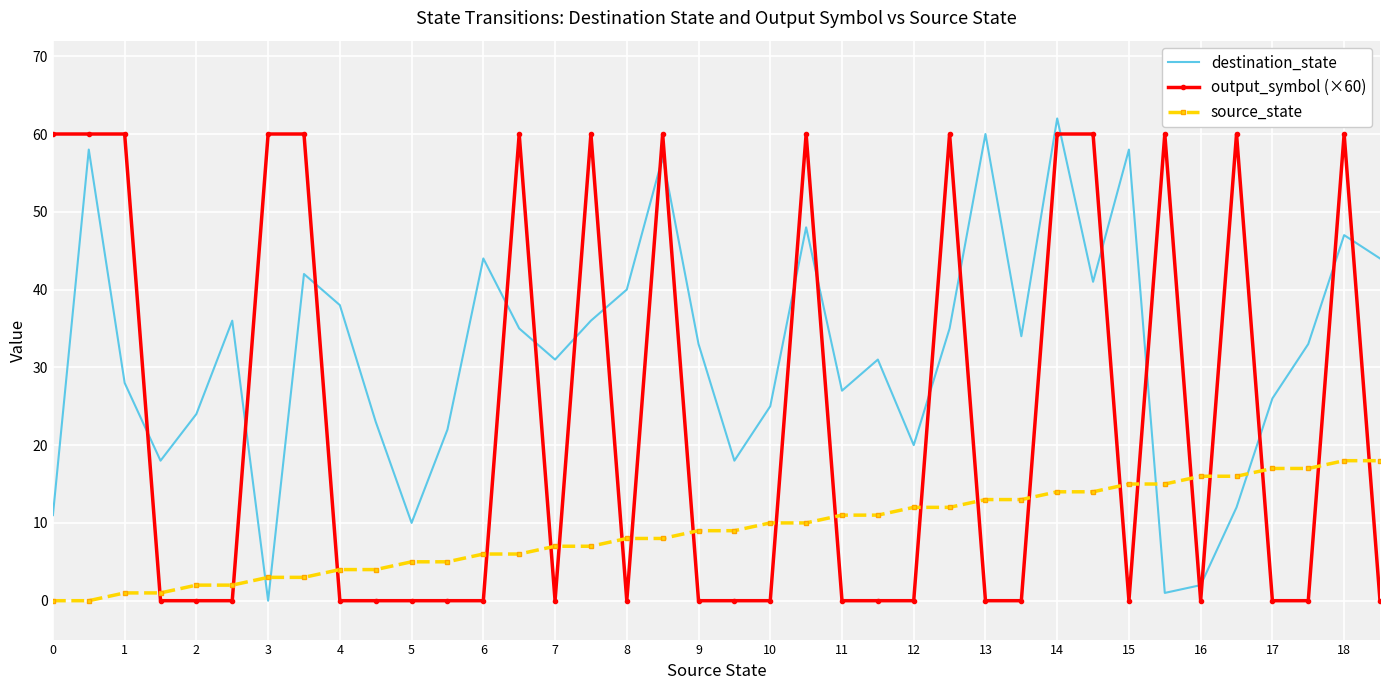

Which series has the widest spread of values?

destination_state